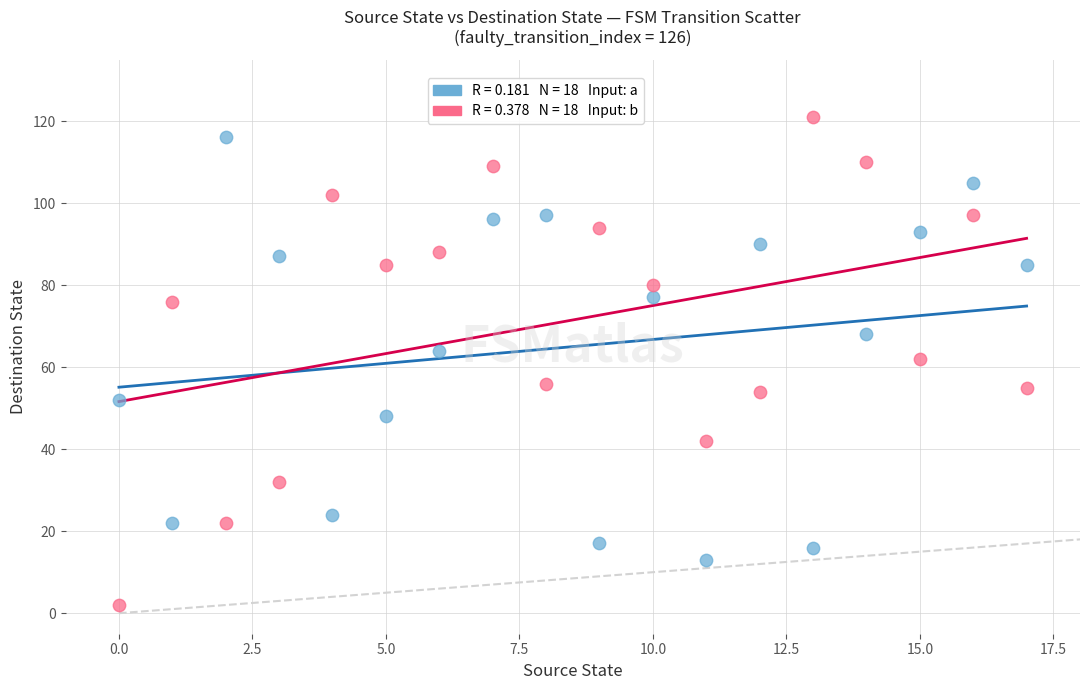

Across all data points, what is the range of Y values (max minus min)?

119